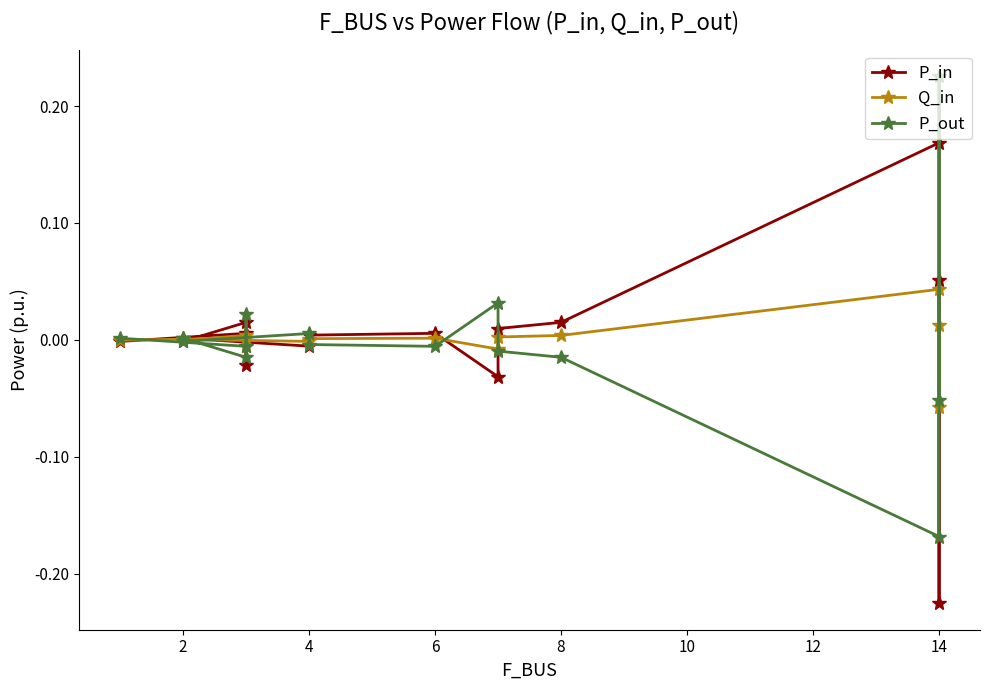

Rank the series at 14 from lowest to highest value.

P_out, Q_in, P_in